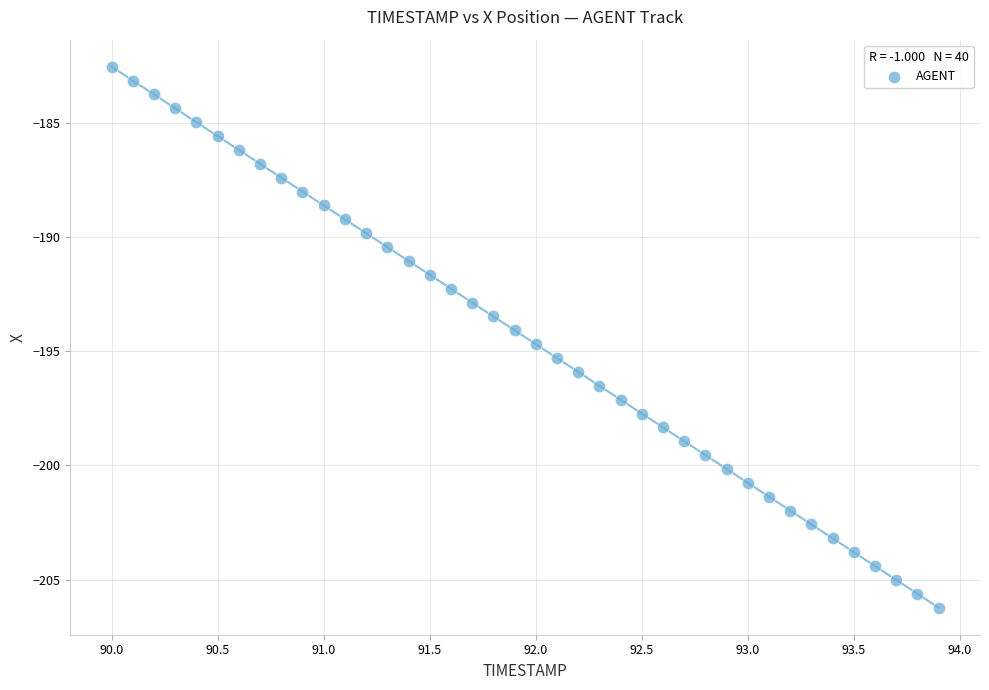

What is the range of Y values (max minus min)?

23.7